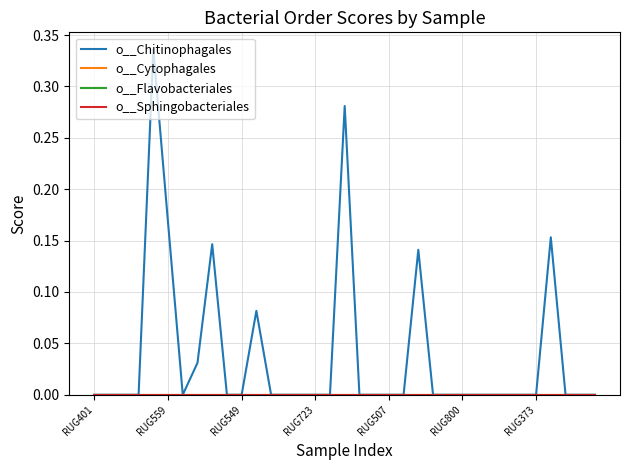

Rank the categories by o__Cytophagales value from lowest to highest.

RUG401, RUG559, RUG549, RUG723, RUG507, RUG800, RUG373, 7, 8, 9, 10, 11, 12, 13, 14, 15, 16, 17, 18, 19, 20, 21, 22, 23, 24, 25, 26, 27, 28, 29, 30, 31, 32, 33, 34